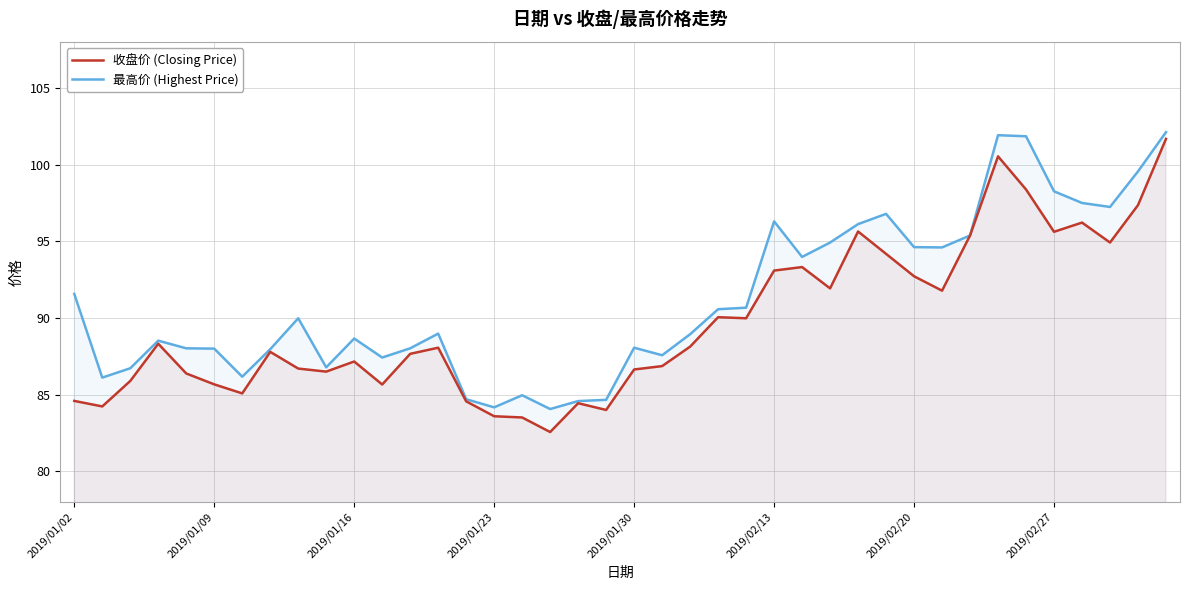

True or false: 收盘价 (Closing Price) has a value of 87.2 at 2019/01/16.

True